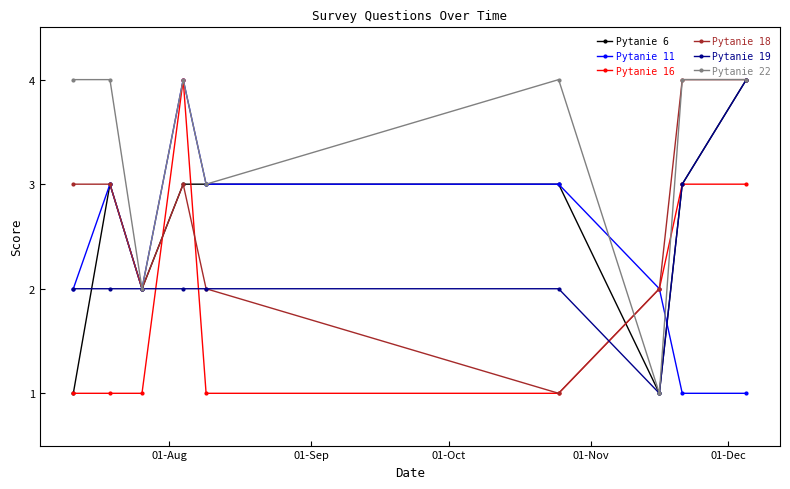

Which series has the largest total across all categories?

Pytanie 22